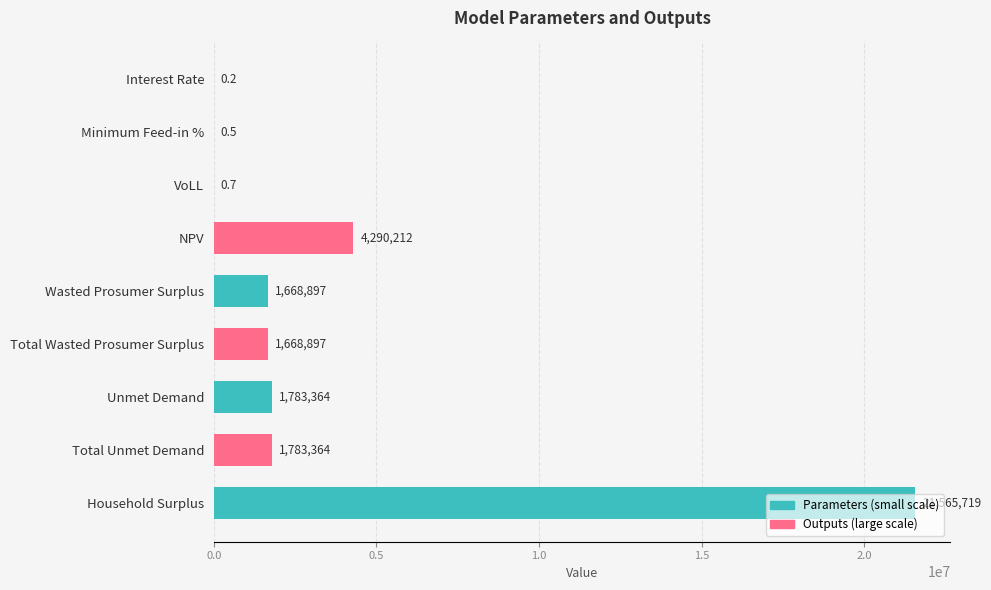

True or false: the data shows 1668897.2 at Wasted Prosumer Surplus.

True